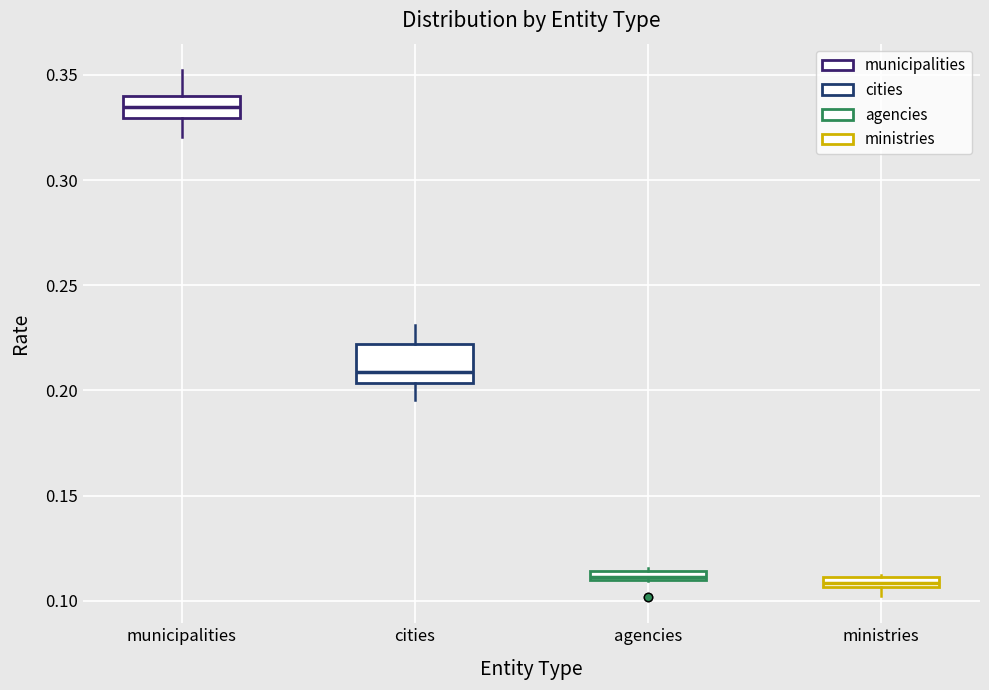

Where does the lower whisker of the box for cities end on the y-axis? The values are not printed on the chart, so give them approximately, as read against the axis.

0.195